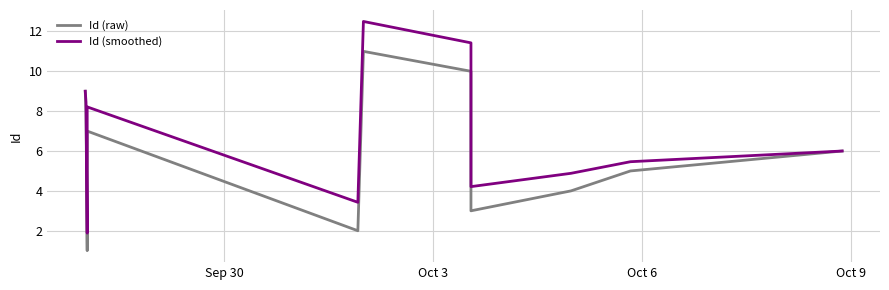

True or false: Id (raw) and Id (smoothed) intersect in this chart.

False